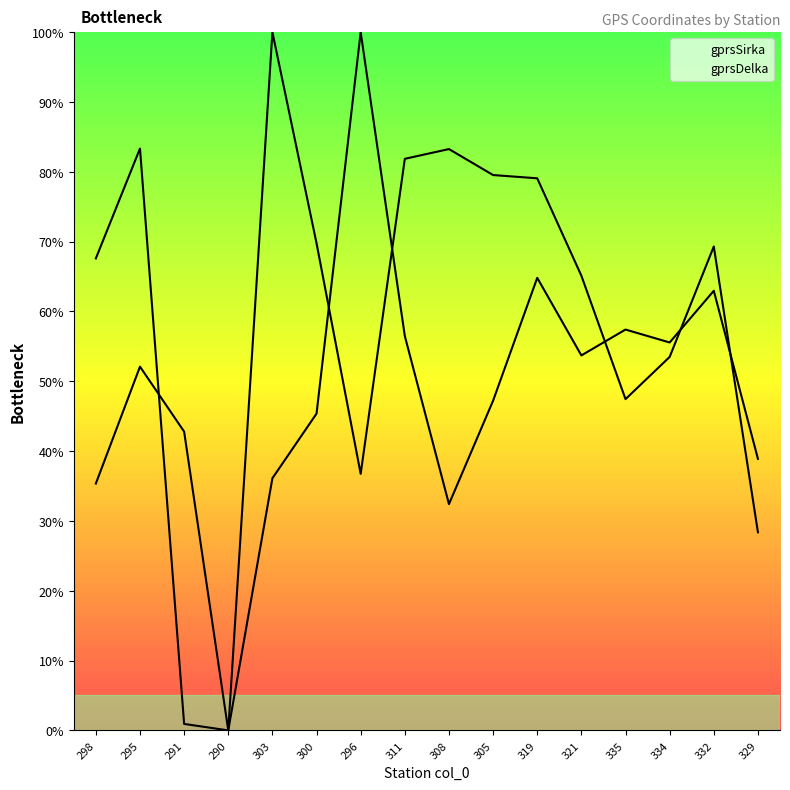

Between 308 and 305, which series saw the biggest shift?

gprsSirka